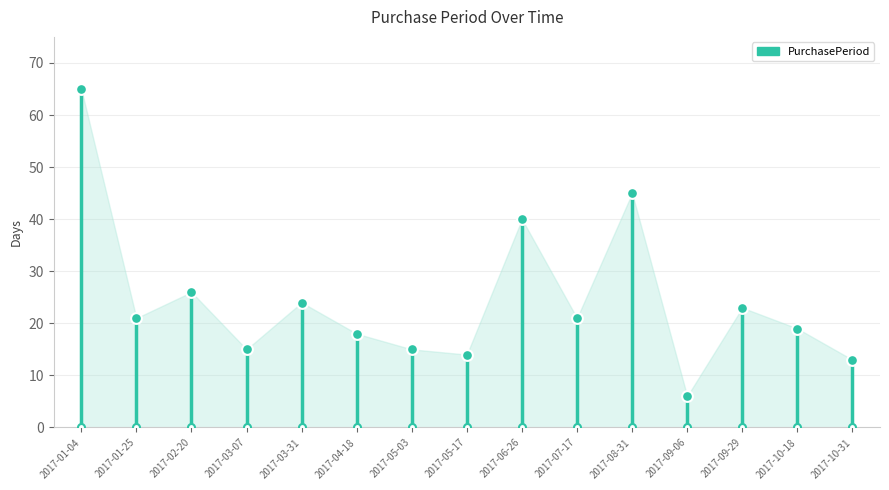

What is the ratio of the value at 2017-04-18 to the value at 2017-09-29?

0.8